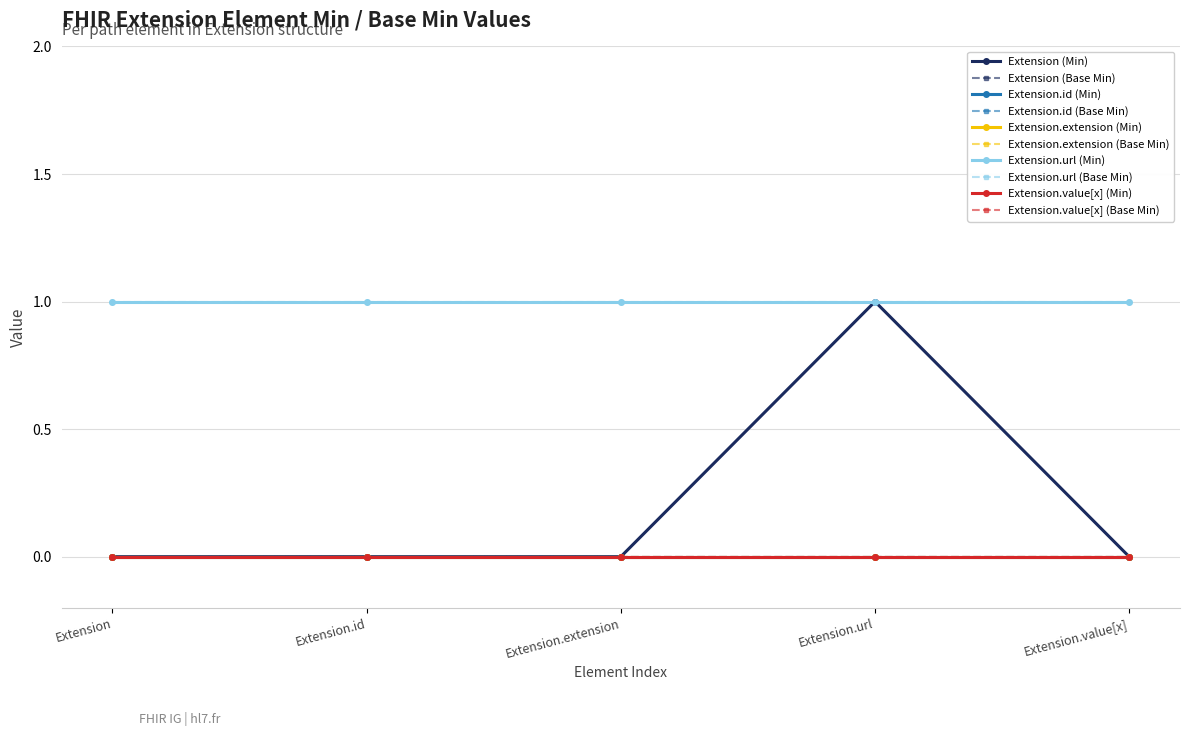

Between Extension.value[x] and Extension.url, which is larger?

Extension.url